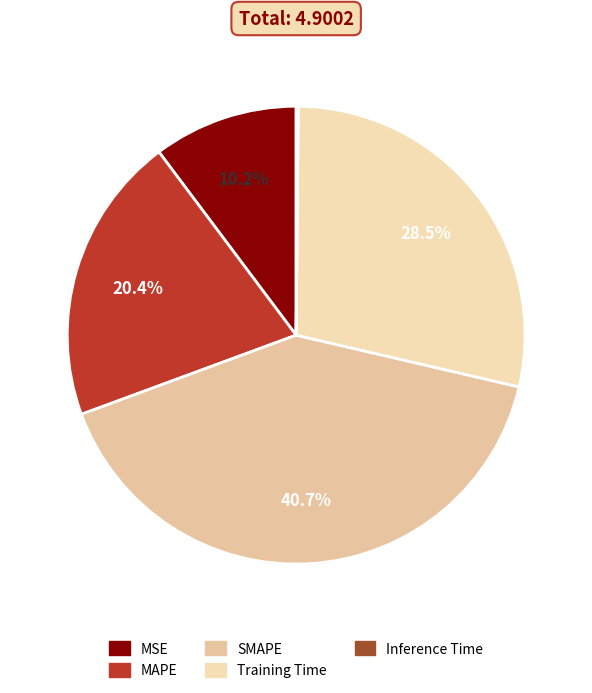

To the nearest percent, what percentage of the pie is MSE?

10%